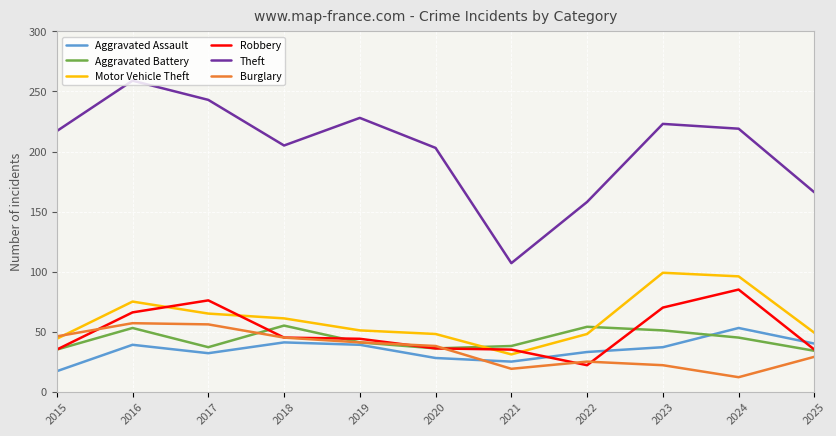

How many lines are shown in the chart?

6